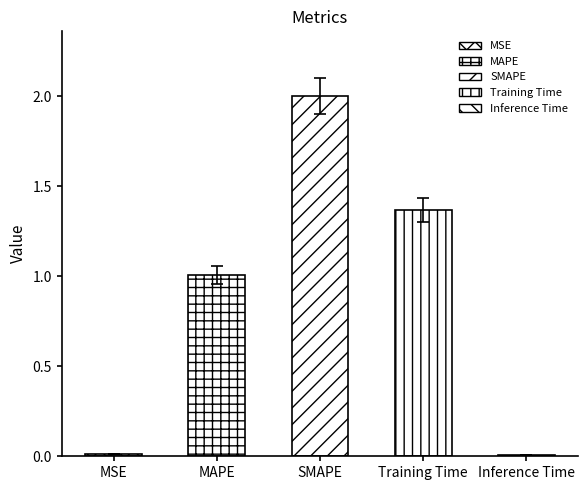

Where is the data nearest to the value 1?

MAPE